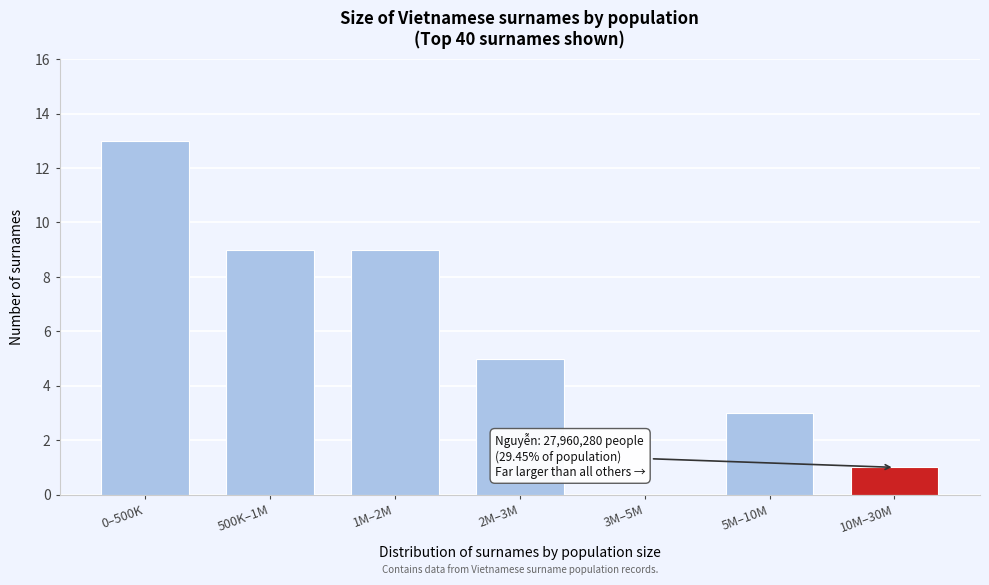

Reading left to right, transcribe all the data shown in this chart.

0–500K=13	500K–1M=9	1M–2M=9	2M–3M=5	3M–5M=0	5M–10M=3	10M–30M=1